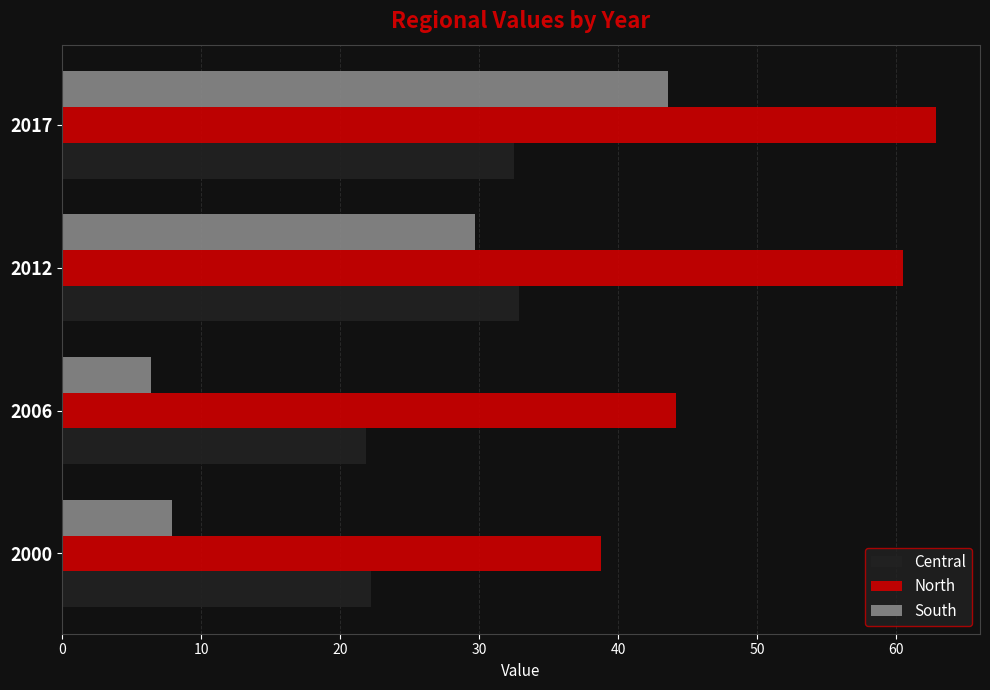

Read the South value at 2000.

7.9